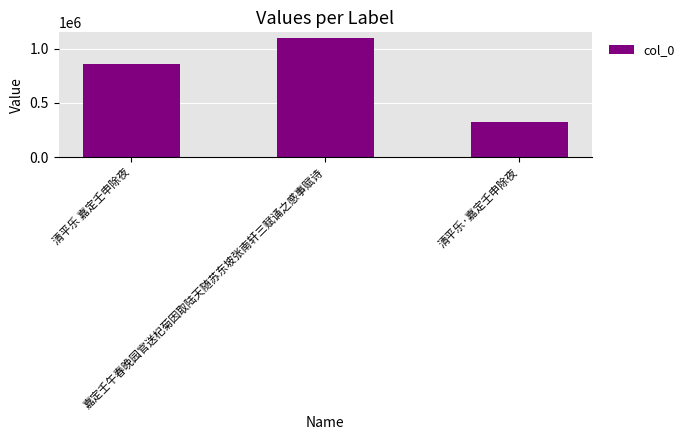

What is the ratio of the value at 清平乐·嘉定壬申除夜 to the value at 嘉定壬午春晚园官送杞菊因取陆天随苏东坡张南轩三赋诵之感事赋诗?

0.3